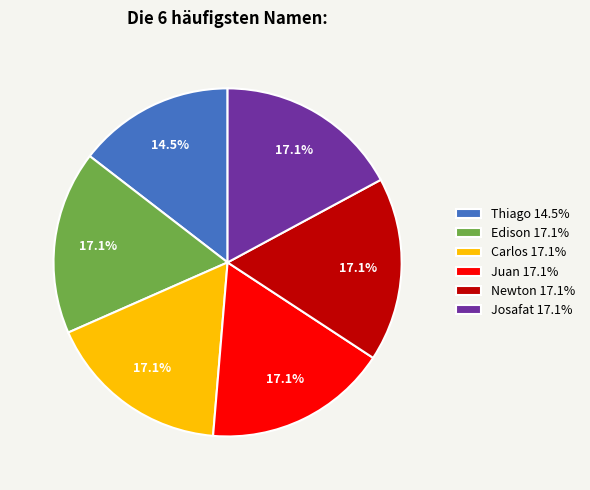

To the nearest percent, what is the average slice percentage?

17%